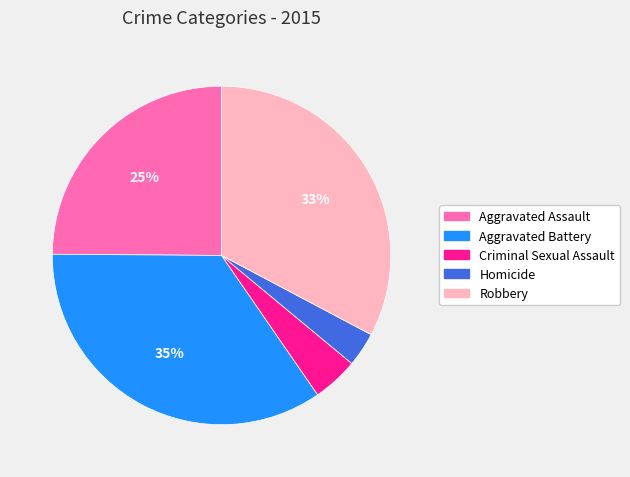

How many segments does this pie chart have?

5